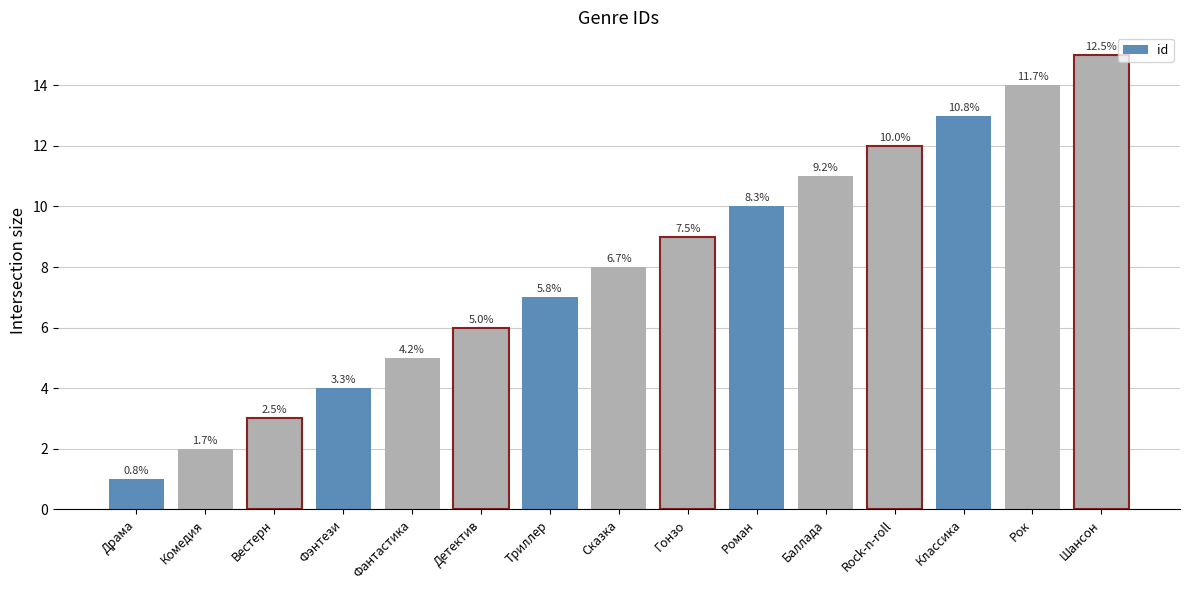

How many bars are there in total?

15